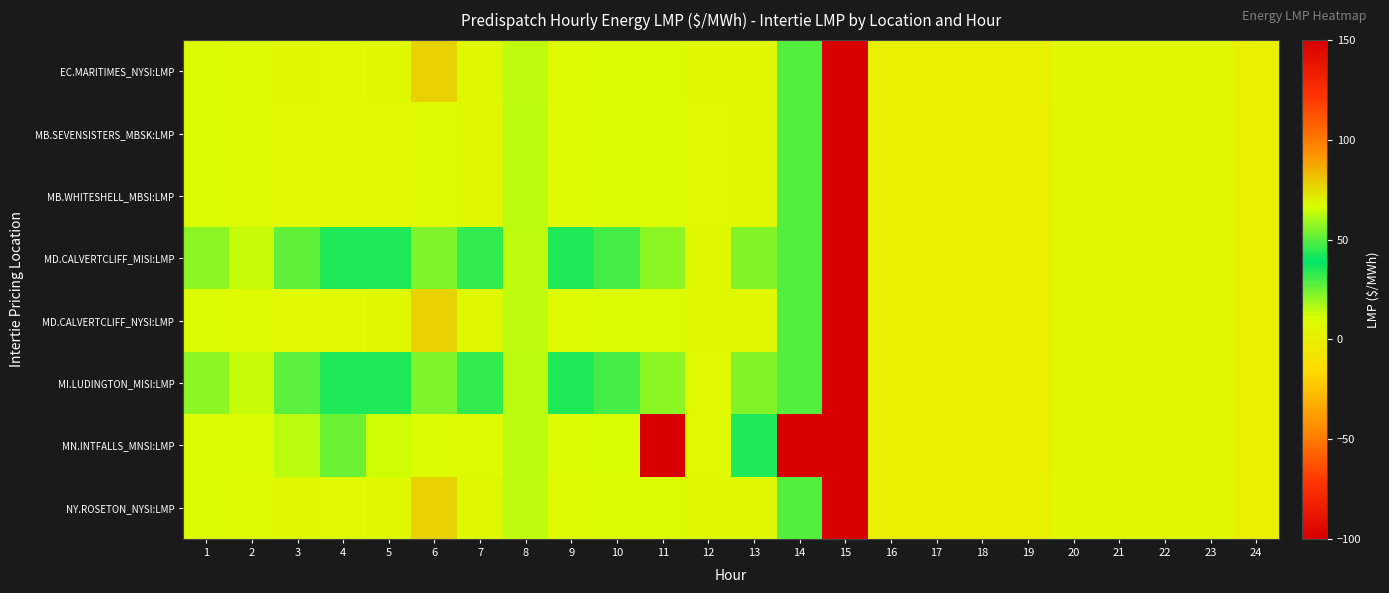

Which series has the widest spread of values?

MN.INTFALLS_MNSI:LMP